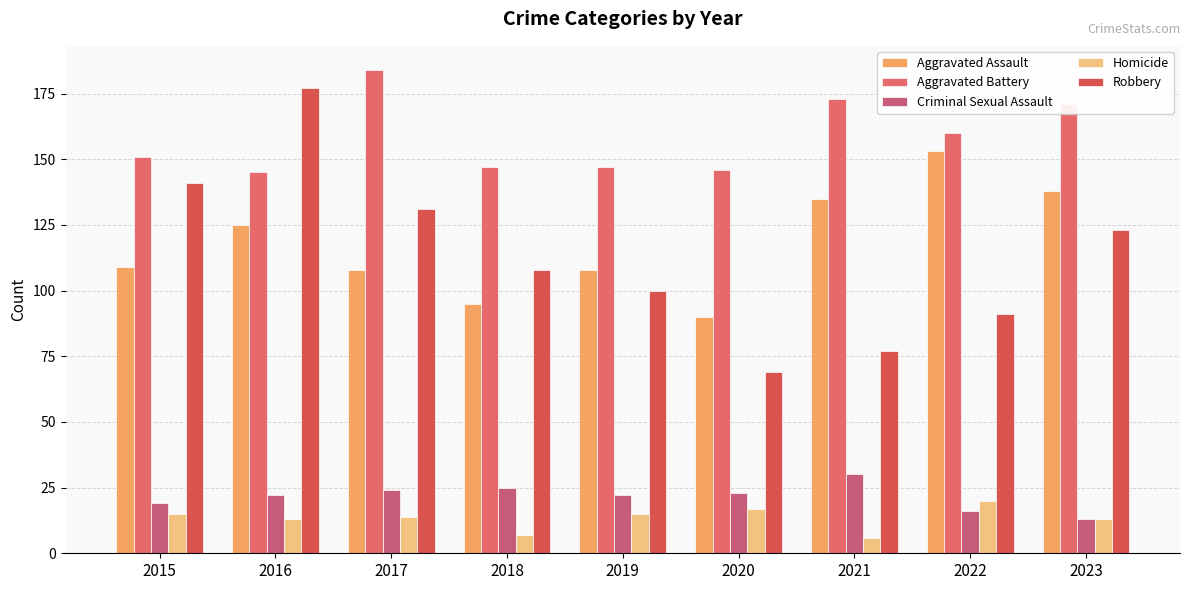

The Homicide series shows 14 at 2017. True or false?

True